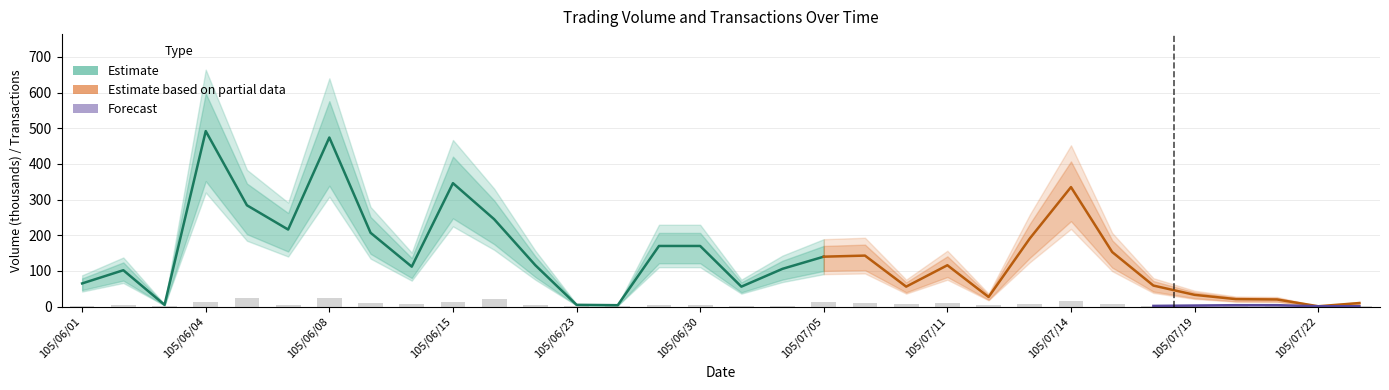

At which label is the value closest to 13?

105/06/04